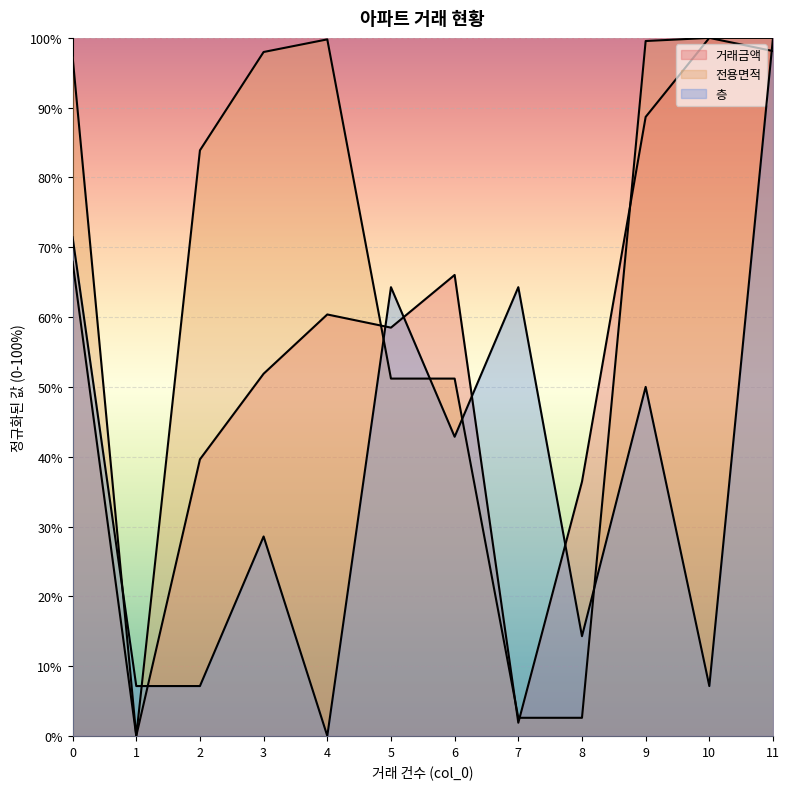

What is the approximate value of 거래금액 at 0?

0.7